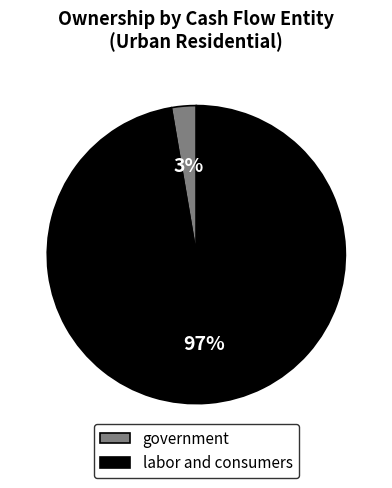

To the nearest percent, what percentage of the pie is government?

3%